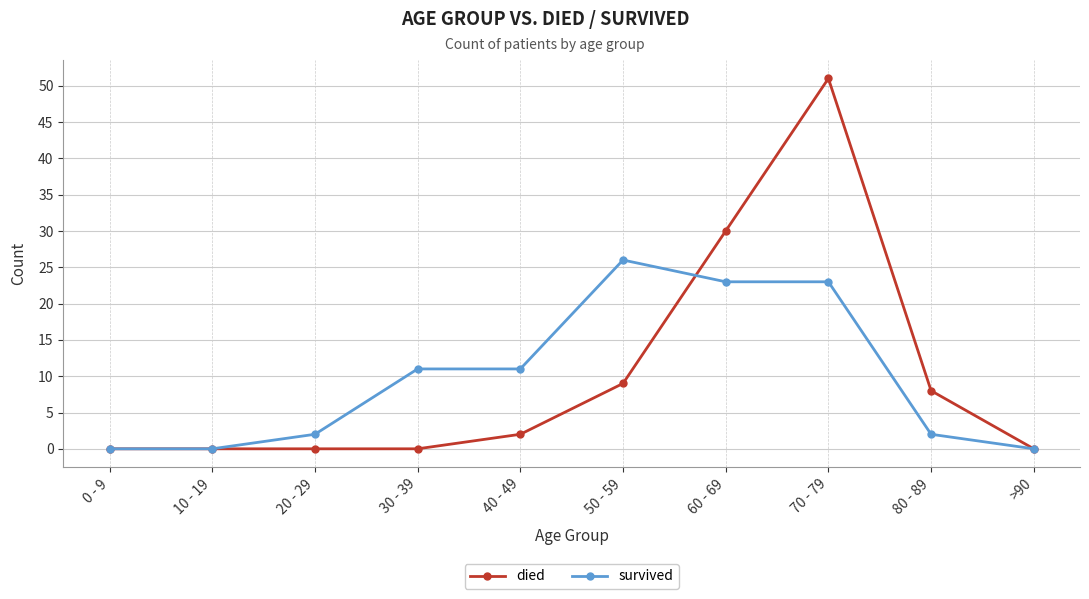

What is the difference between the maximum and second lowest values in the died series?

51